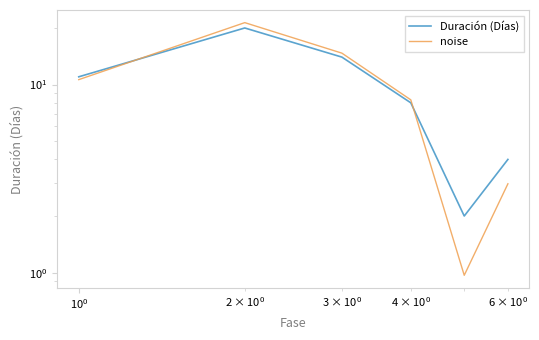

Rank the series by their maximum value, from highest to lowest.

noise, Duración (Días)